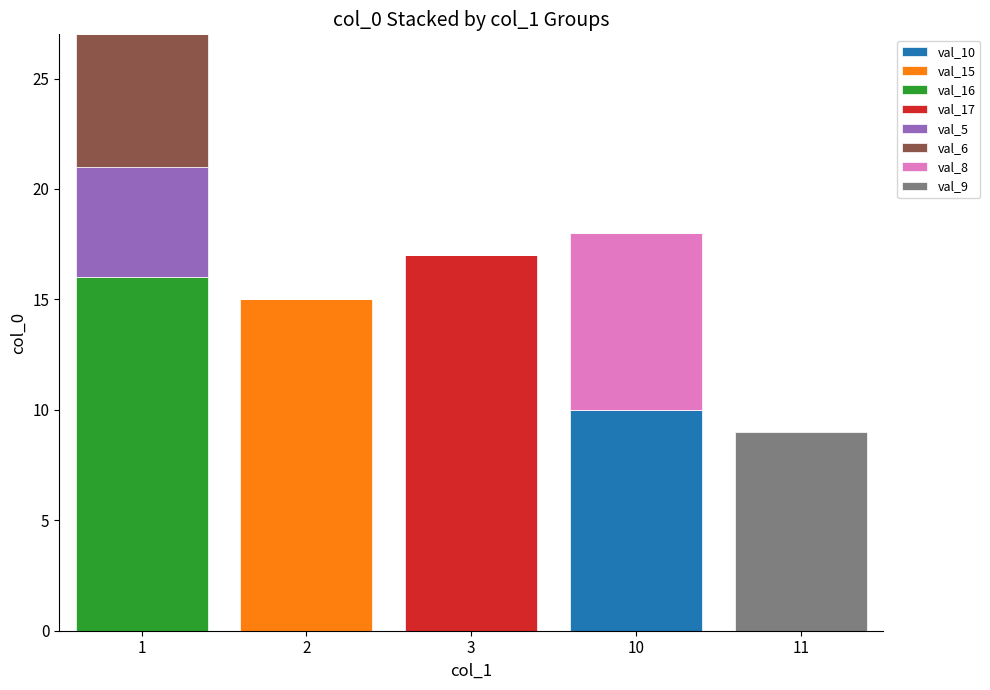

Is it true that val_10 equals 0 at 1?

True